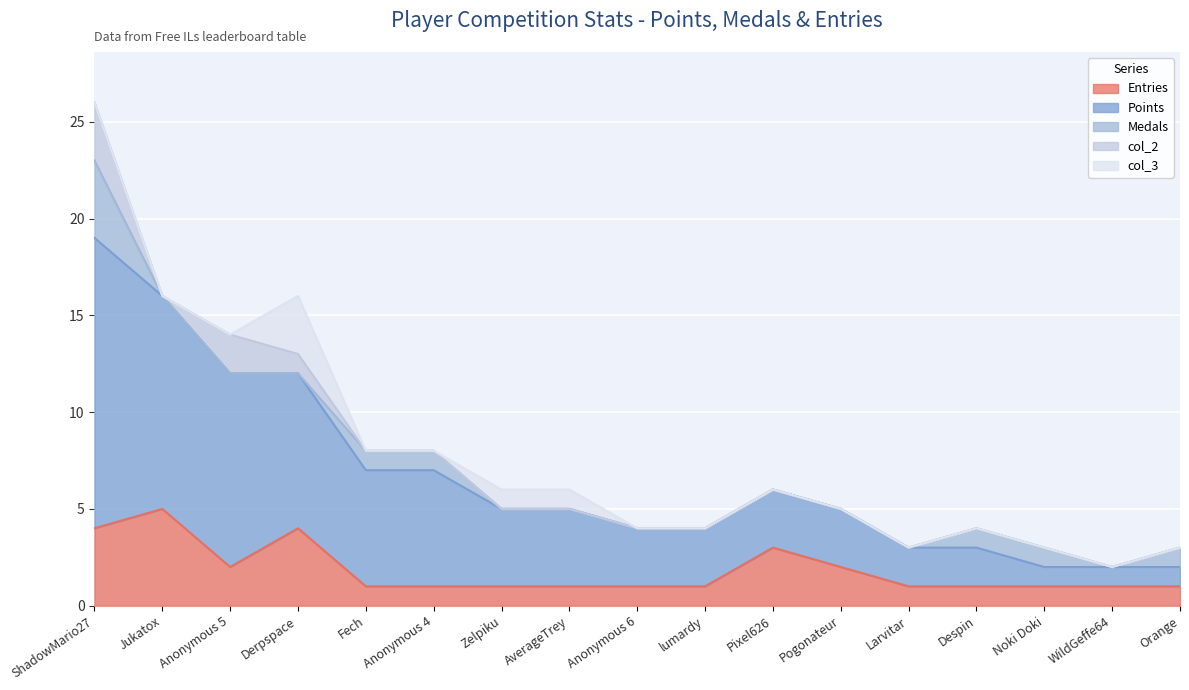

What is the label of the 12th point from the left?

Pogonateur